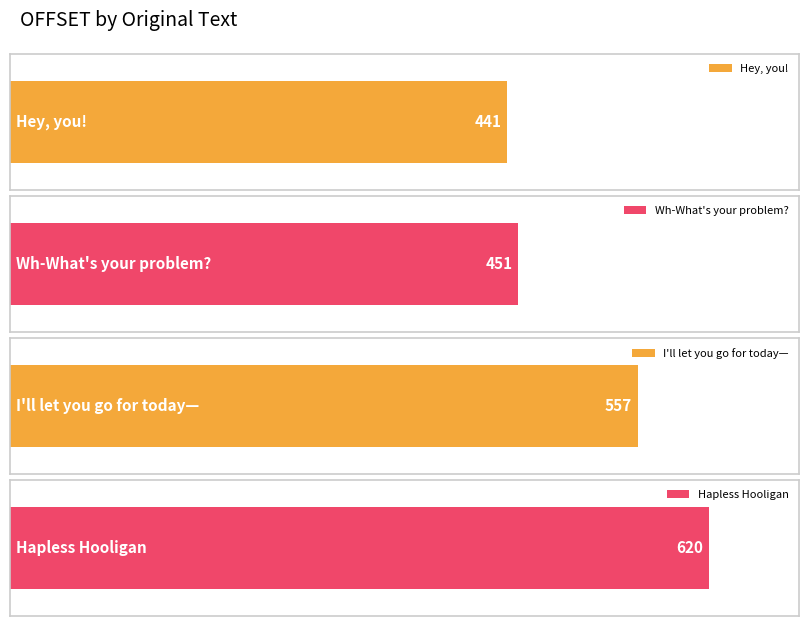

The chart shows a value of 451 at Wh-What's your problem?. True or false?

True